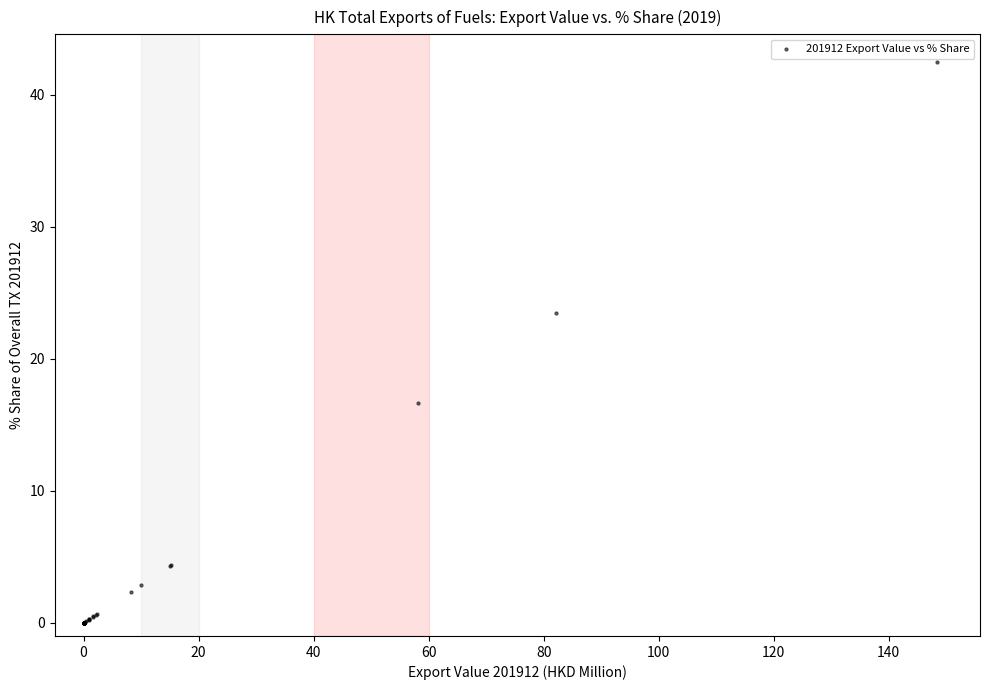

What Y value in the scatter plot is closest to 21?

23.5